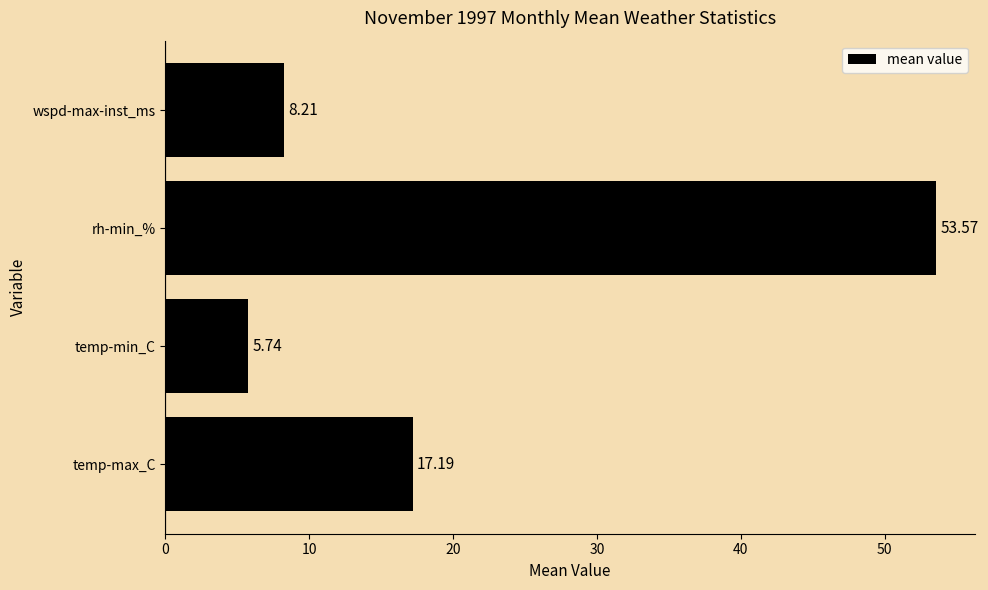

Which label corresponds to the largest value in the chart?

rh-min_%